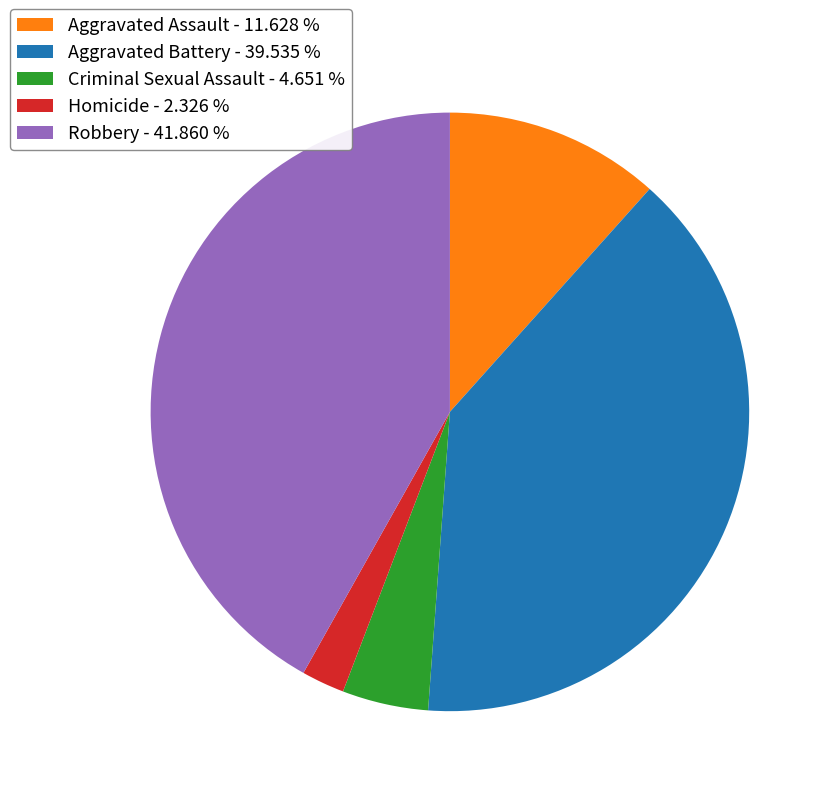

What is the ratio of the value at Criminal Sexual Assault to the value at Homicide?

2.0